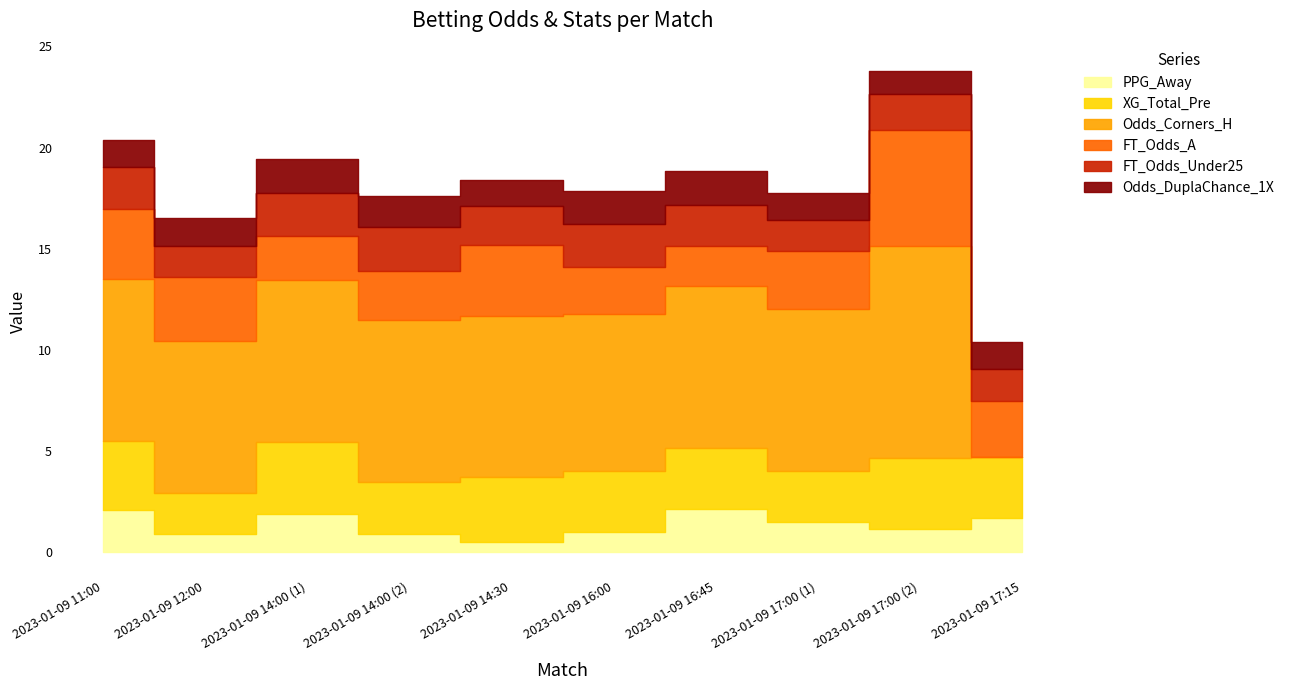

What is the sum of all FT_Odds_Under25 values?

18.9